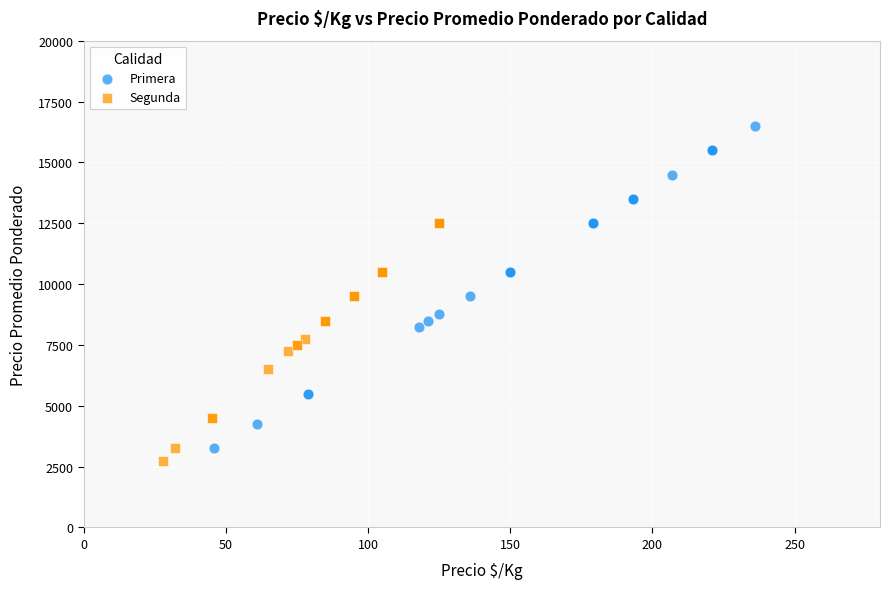

Which series has the largest Y range (max minus min)?

Primera